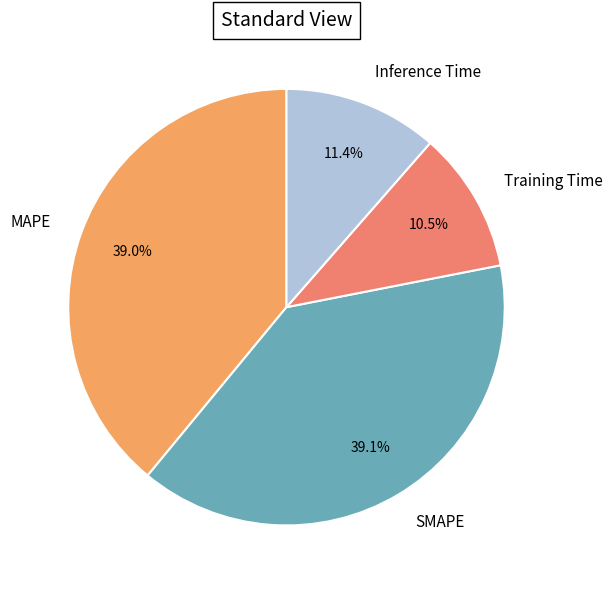

To the nearest percent, what is the combined percentage of SMAPE and Training Time?

50%